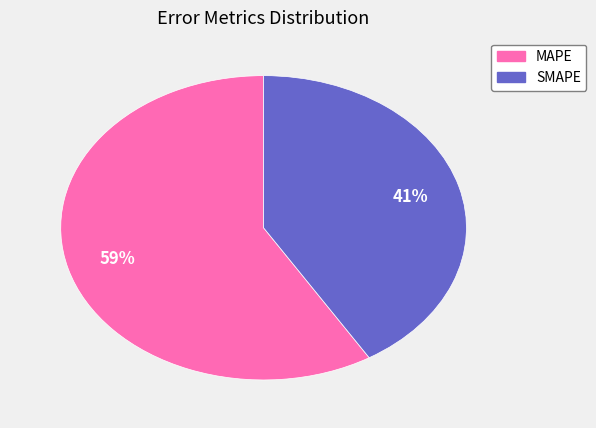

What is the majority slice?

MAPE